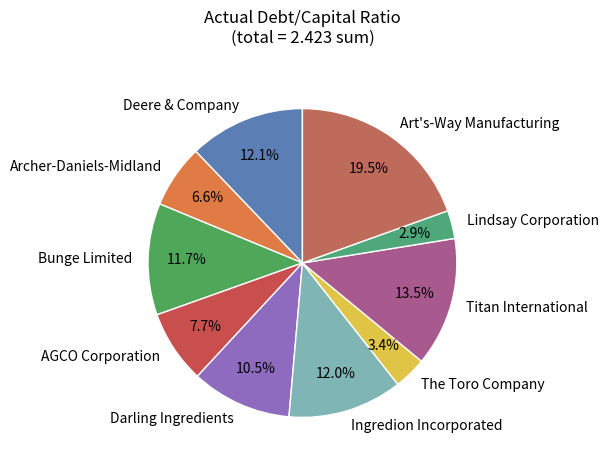

Which category has the biggest portion of the pie?

Art's-Way Manufacturing